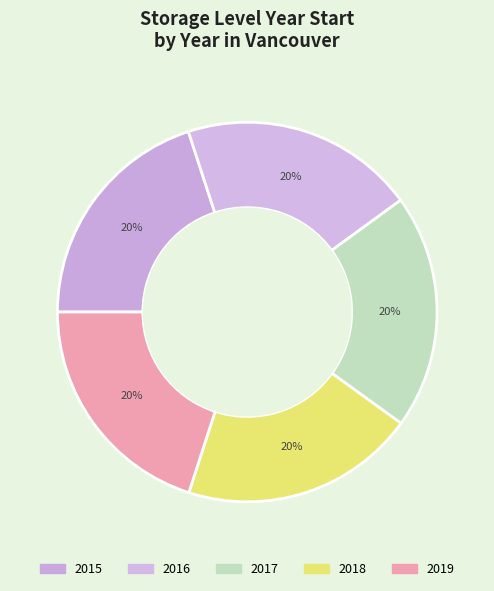

Count the number of slices in the pie.

5